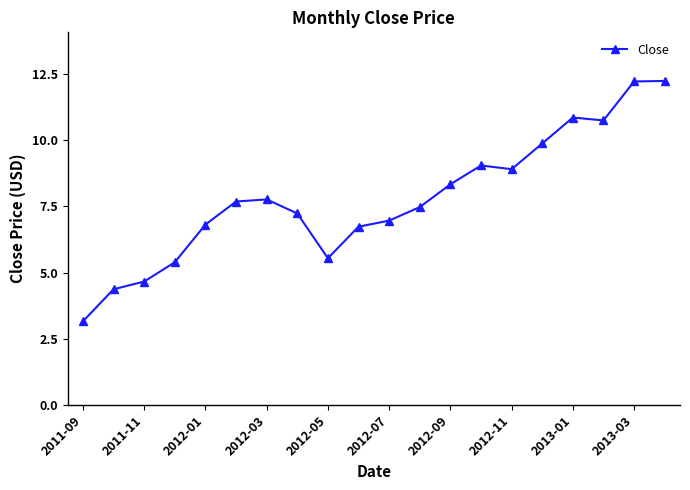

What is the difference between the maximum and minimum values?

9.1